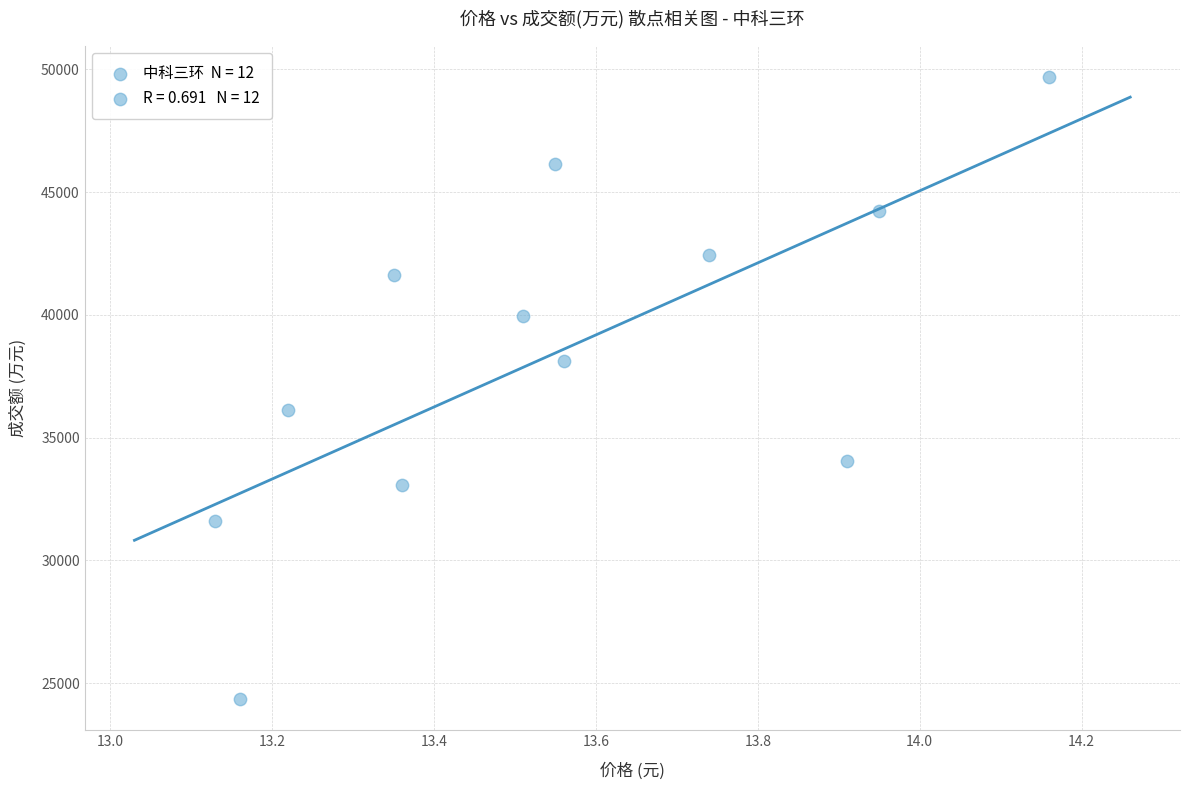

What is the average Y value?

38450